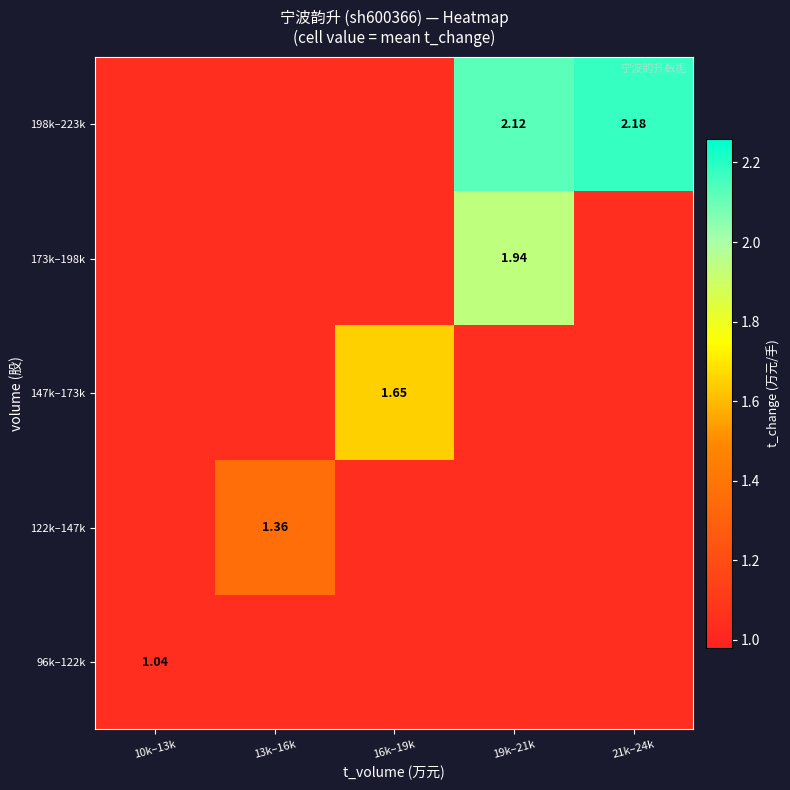

The 147k–173k series shows 1.0 at 21k–24k. True or false?

True